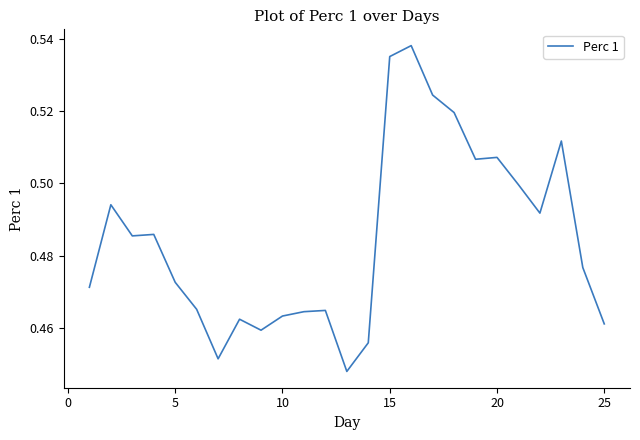

What is the sum of all values?

12.1